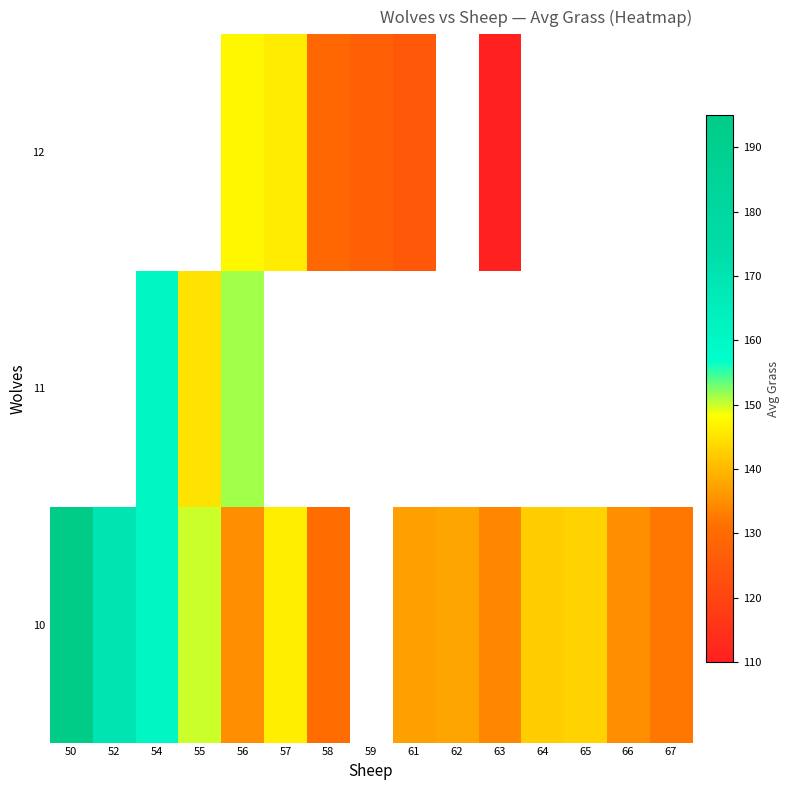

At which category does the chart reach its peak across all series?

50